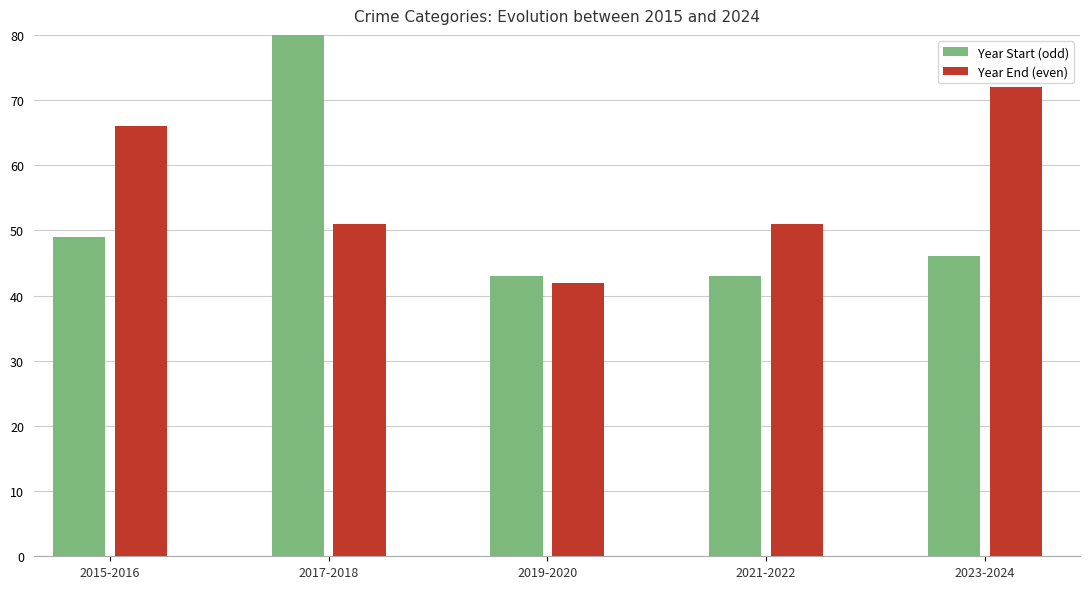

At which category is the sum across all series the highest?

2017